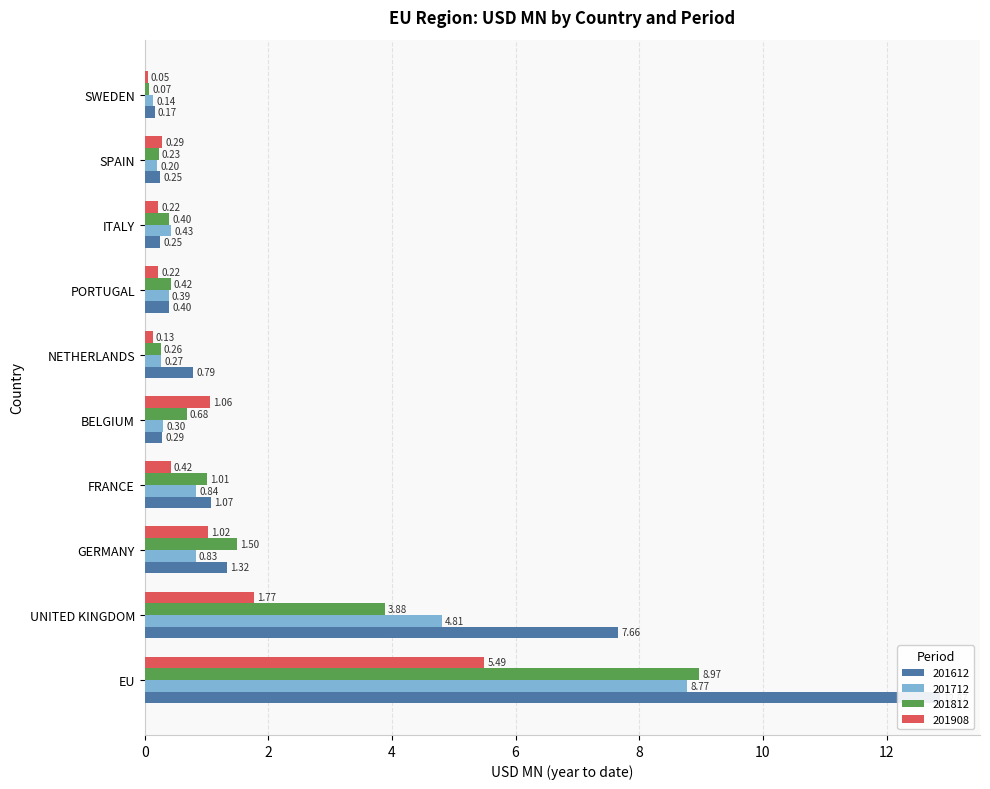

Reading left to right, what are all the values shown in this chart?

201612: EU=12.9	UNITED KINGDOM=7.7	GERMANY=1.3	FRANCE=1.1	BELGIUM=0.3	NETHERLANDS=0.8	PORTUGAL=0.4	ITALY=0.3	SPAIN=0.2	SWEDEN=0.2
201712: EU=8.8	UNITED KINGDOM=4.8	GERMANY=0.8	FRANCE=0.8	BELGIUM=0.3	NETHERLANDS=0.3	PORTUGAL=0.4	ITALY=0.4	SPAIN=0.2	SWEDEN=0.1
201812: EU=9.0	UNITED KINGDOM=3.9	GERMANY=1.5	FRANCE=1.0	BELGIUM=0.7	NETHERLANDS=0.3	PORTUGAL=0.4	ITALY=0.4	SPAIN=0.2	SWEDEN=0.1
201908: EU=5.5	UNITED KINGDOM=1.8	GERMANY=1.0	FRANCE=0.4	BELGIUM=1.1	NETHERLANDS=0.1	PORTUGAL=0.2	ITALY=0.2	SPAIN=0.3	SWEDEN=0.0